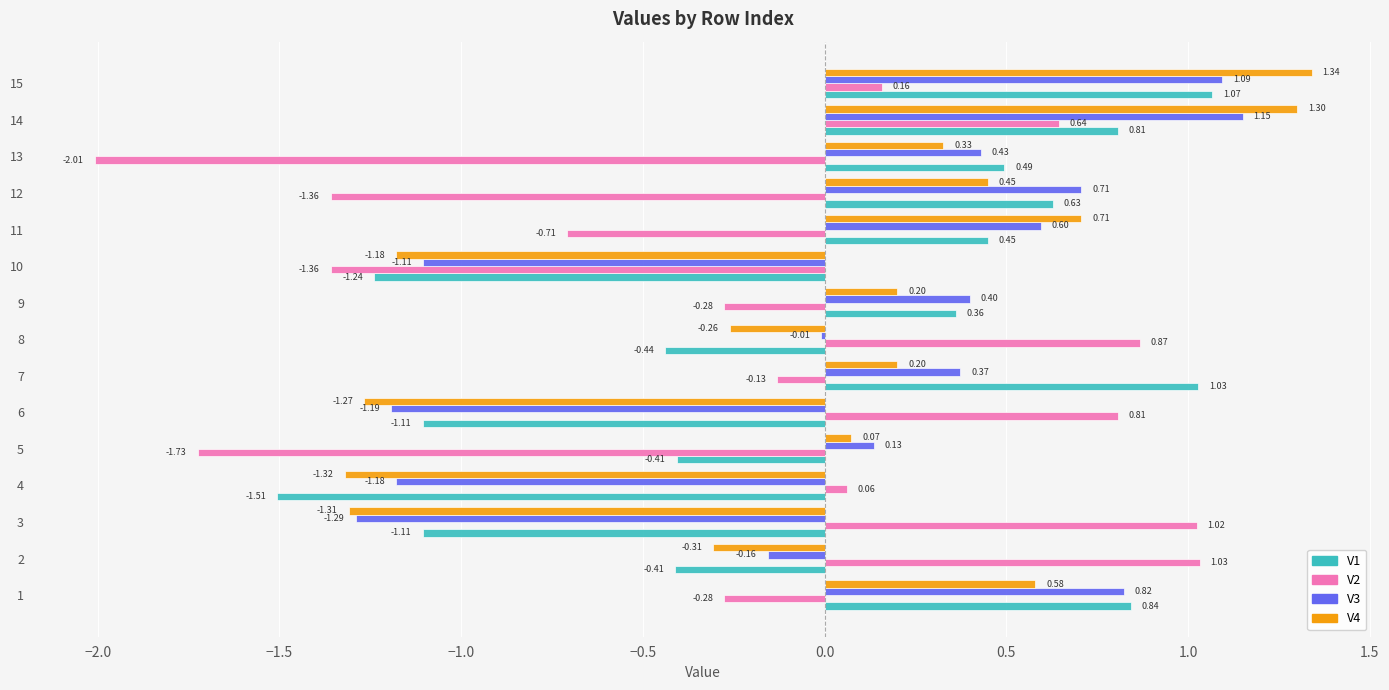

Between 6 and 9, which series saw the biggest shift?

V3